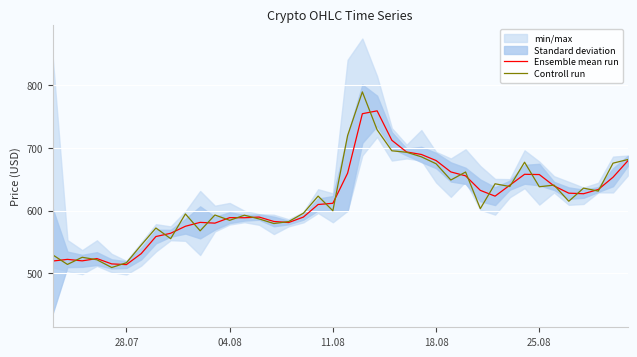

Rank the series by their average value, from lowest to highest.

Ensemble mean run, Controll run